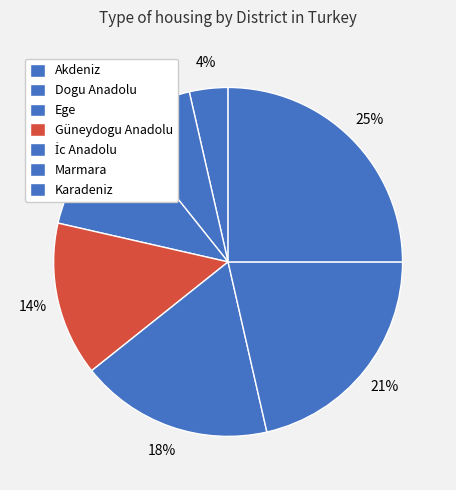

How many segments does this pie chart have?

7